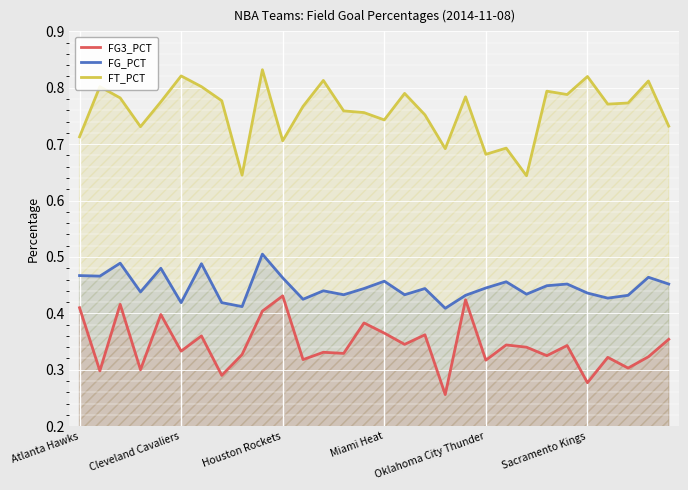

Count the FG_PCT values in the range 0 to 1.

30